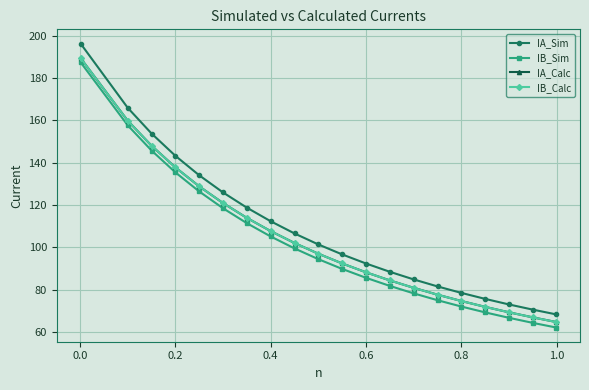

True or false: IA_Calc and IB_Calc intersect in this chart.

False